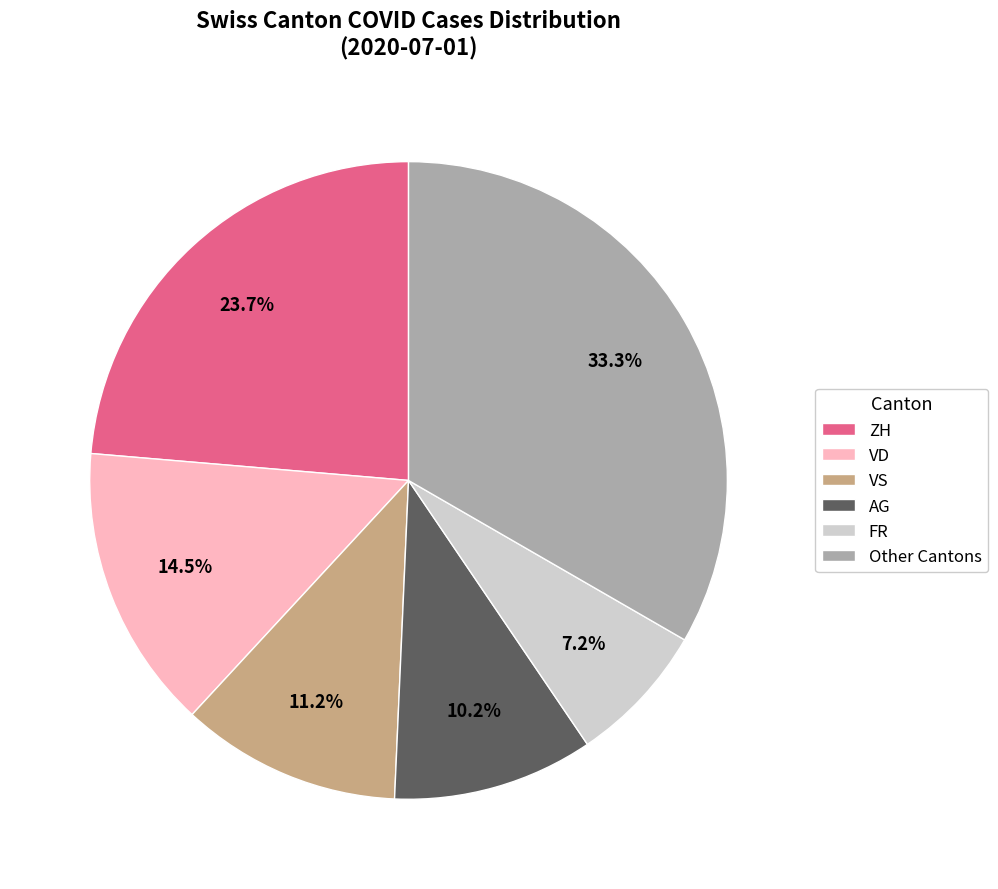

Which has a higher value, FR or AG?

AG